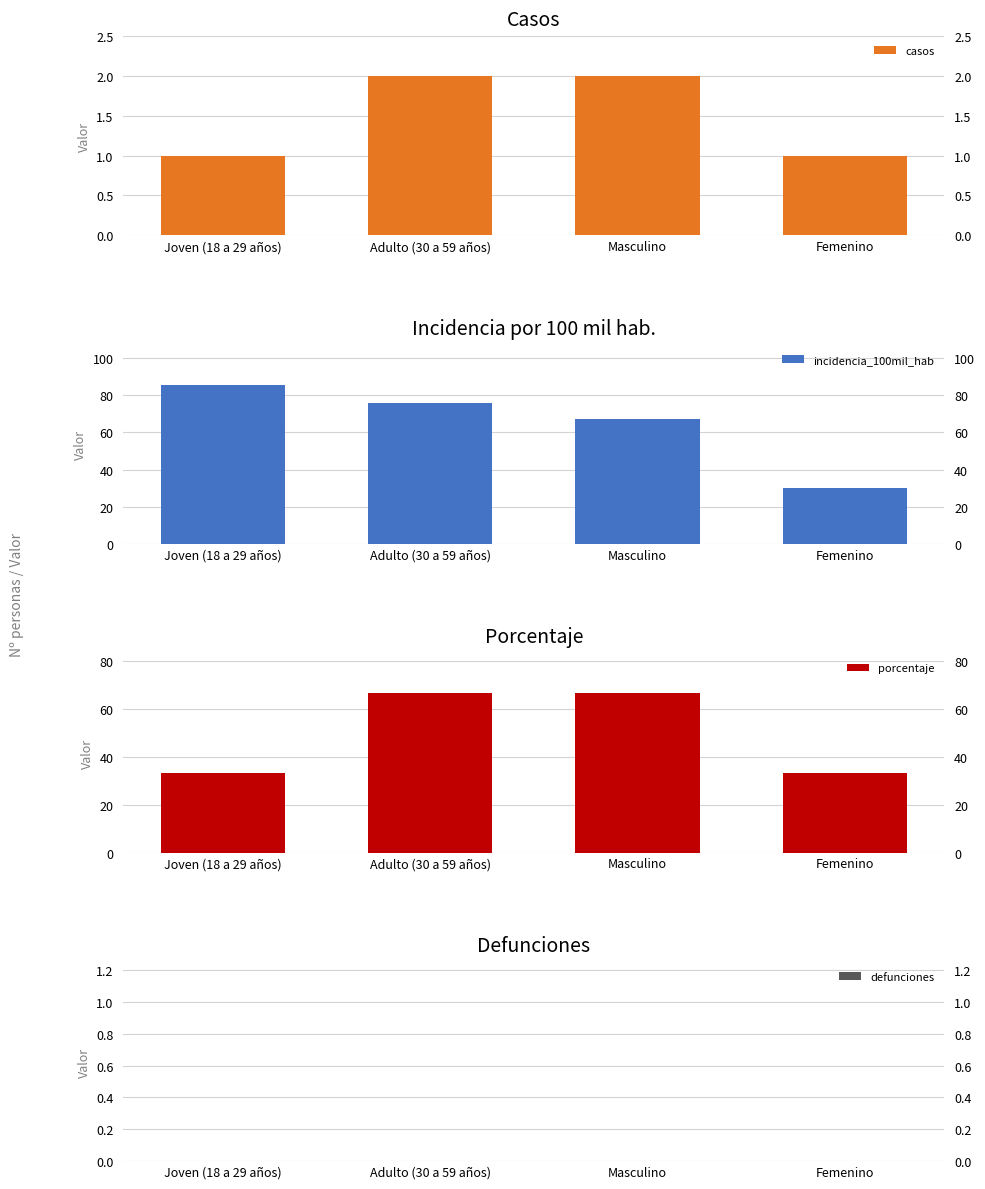

What is the label of the 3rd bar from the left?

Masculino